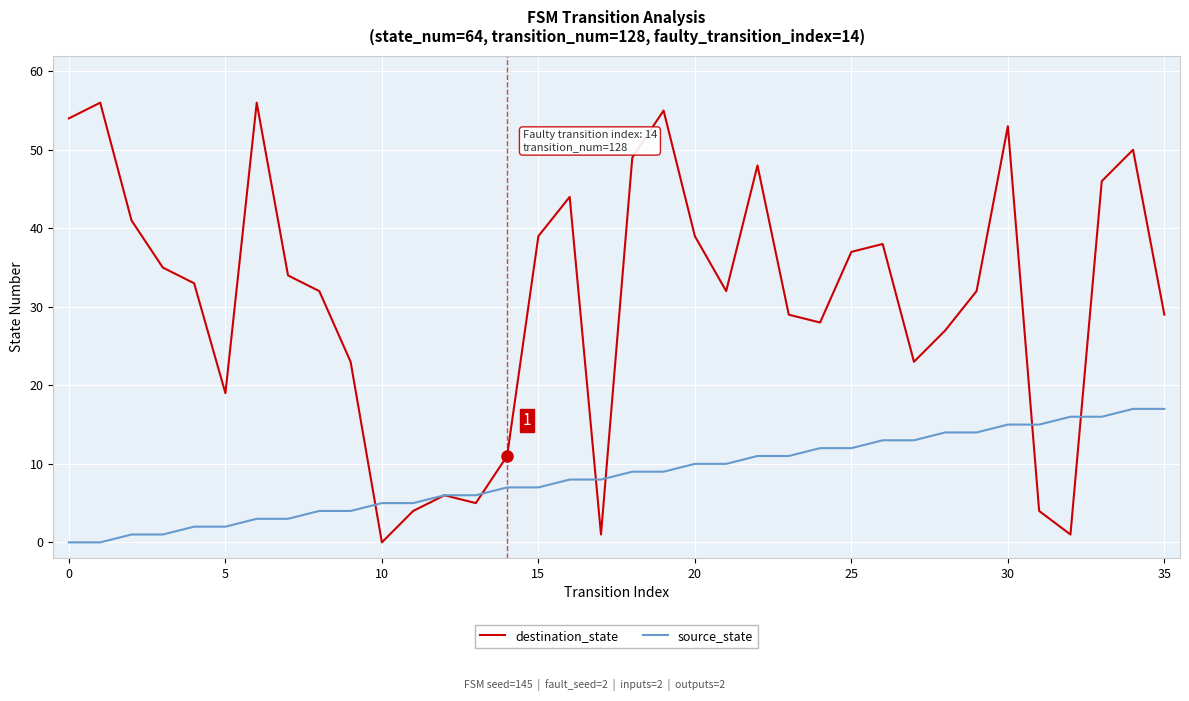

Rank the series by their average value, from lowest to highest.

source_state, destination_state